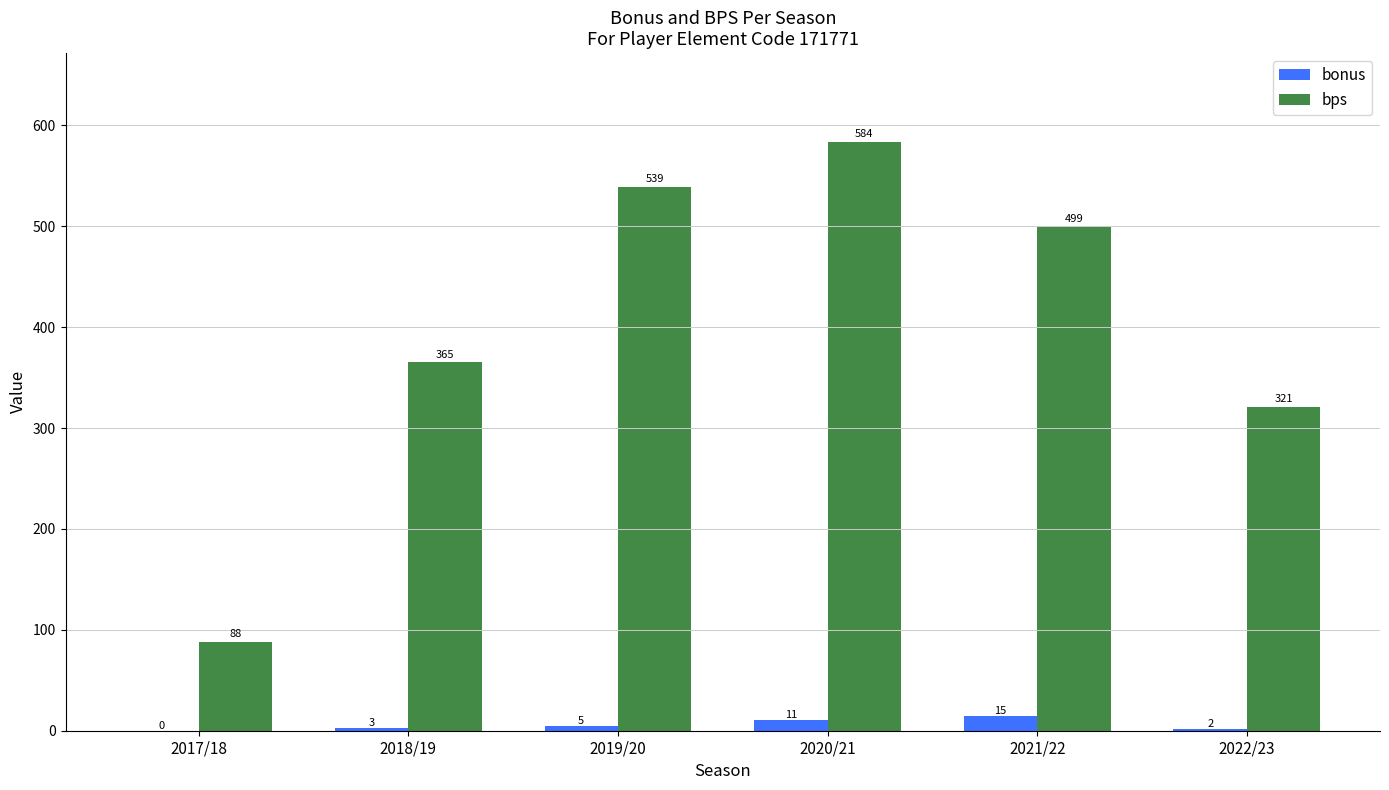

What is the sum of all bps values?

2396